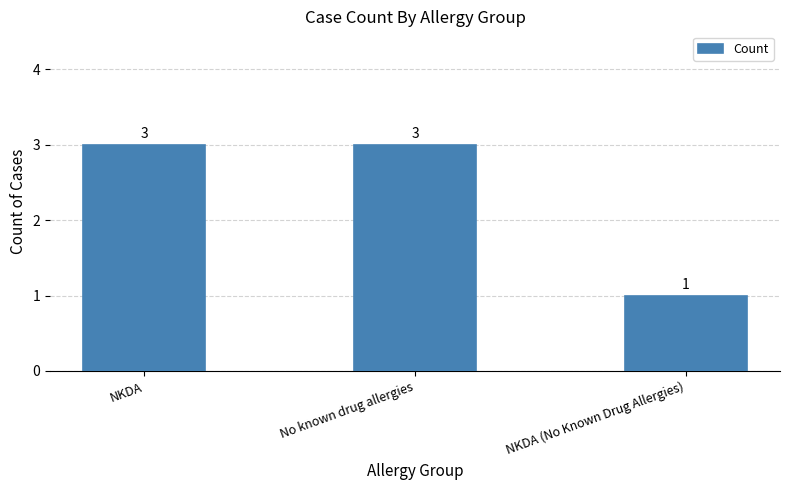

What is the minimum value shown in the chart?

1